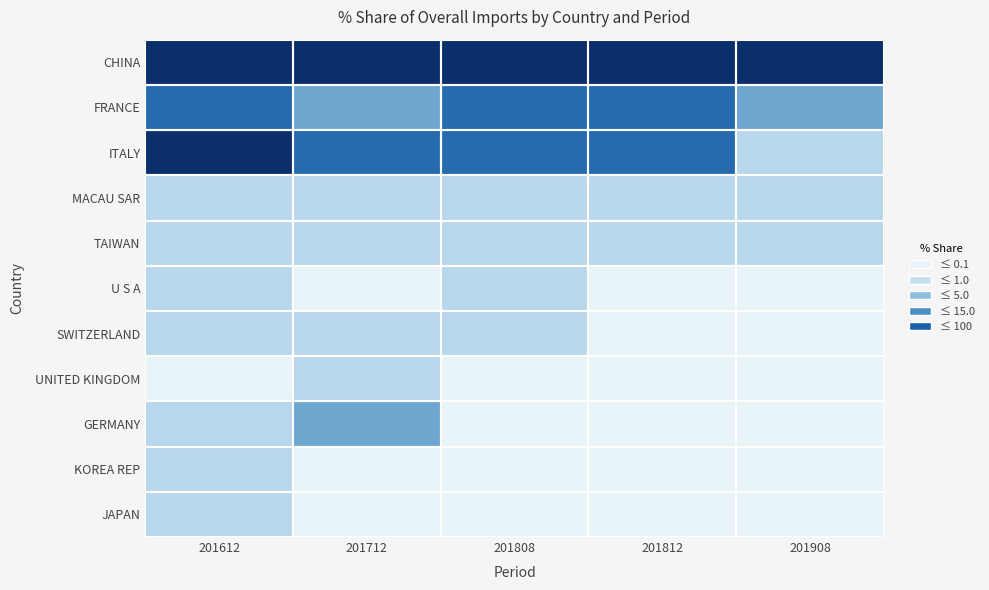

At how many categories does at least one series exceed 24?

5